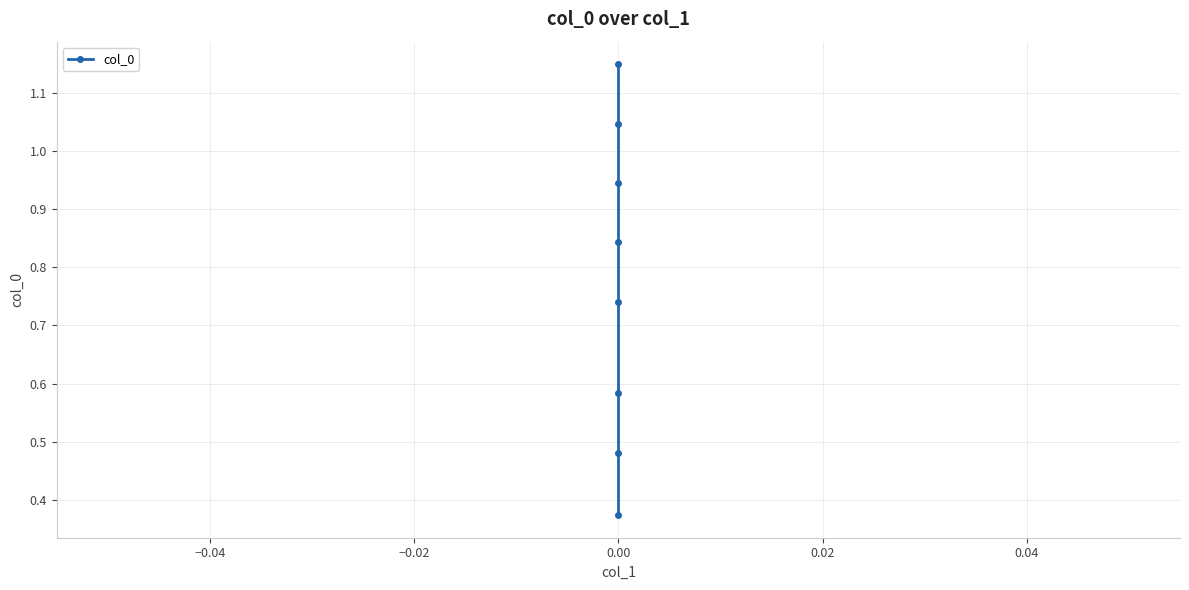

Does the chart have visible grid lines?

Yes